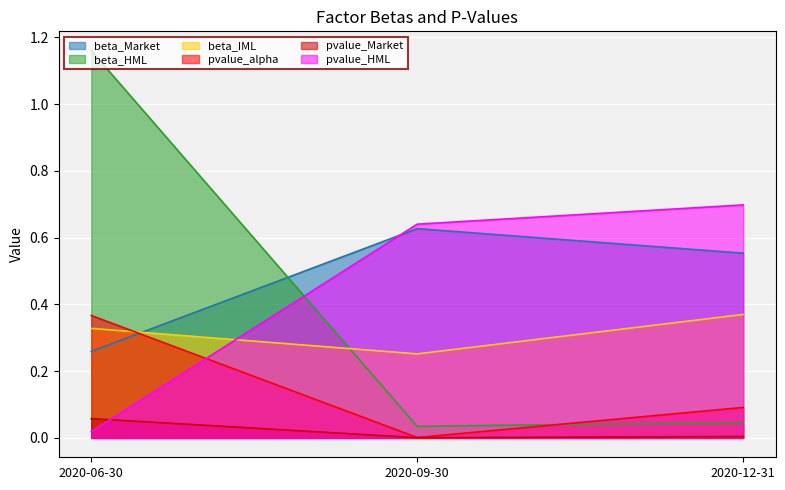

What is the label of the 3rd point from the left?

2020-12-31